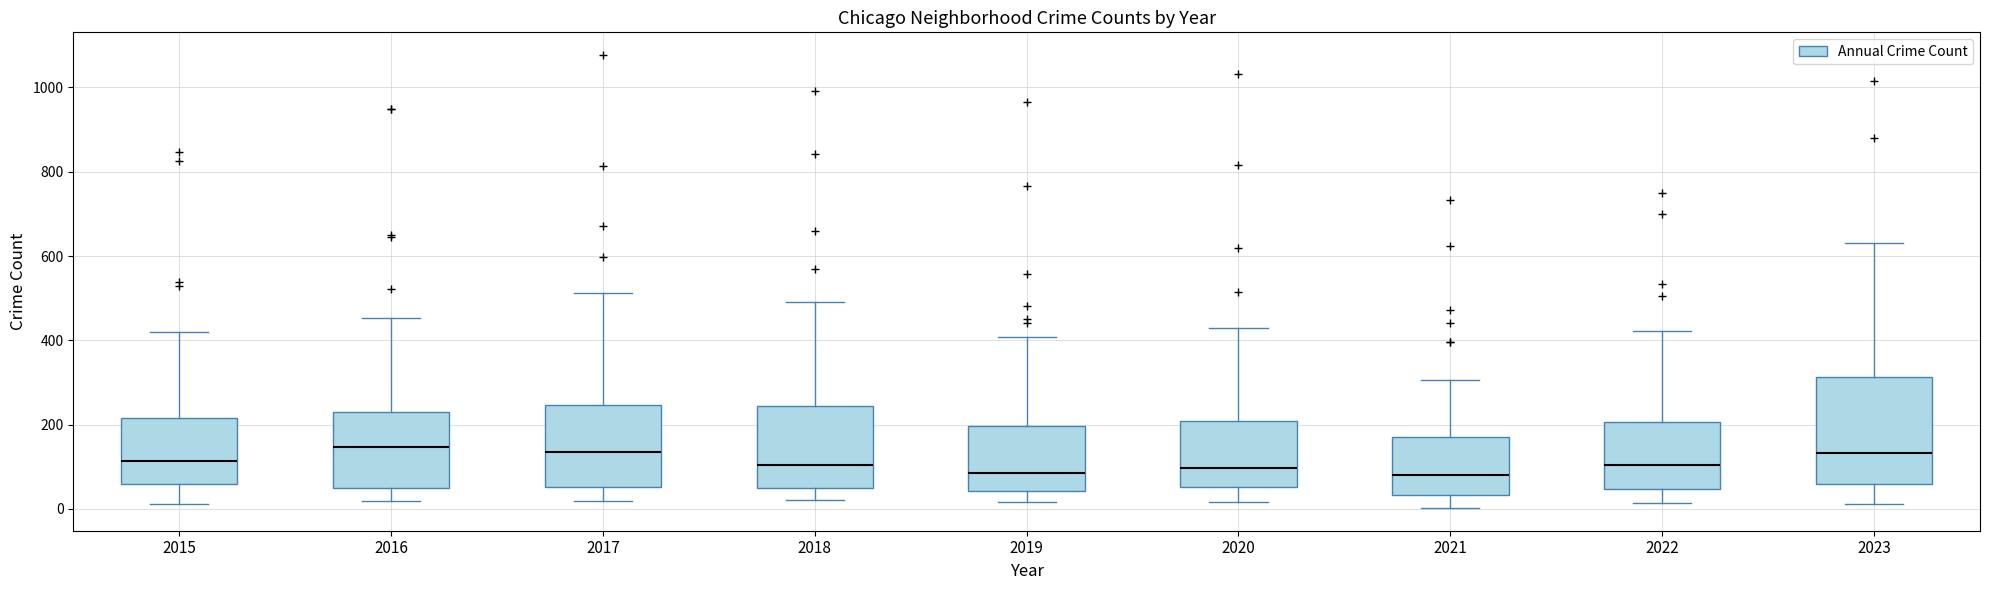

Reading left to right, read every box against the y-axis: the position of its median line, the range the box covers, and the ends of its whiskers. The values are not printed on the chart, so give them approximately, as read against the axis.

2015: median 120, box 60 to 220, whiskers 20 to 420
2016: median 140, box 60 to 220, whiskers 20 to 460
2017: median 140, box 60 to 240, whiskers 20 to 520
2018: median 100, box 40 to 240, whiskers 20 to 500
2019: median 80, box 40 to 200, whiskers 20 to 400
2020: median 100, box 60 to 200, whiskers 20 to 440
2021: median 80, box 40 to 160, whiskers 0 to 300
2022: median 100, box 40 to 200, whiskers 20 to 420
2023: median 140, box 60 to 320, whiskers 20 to 640